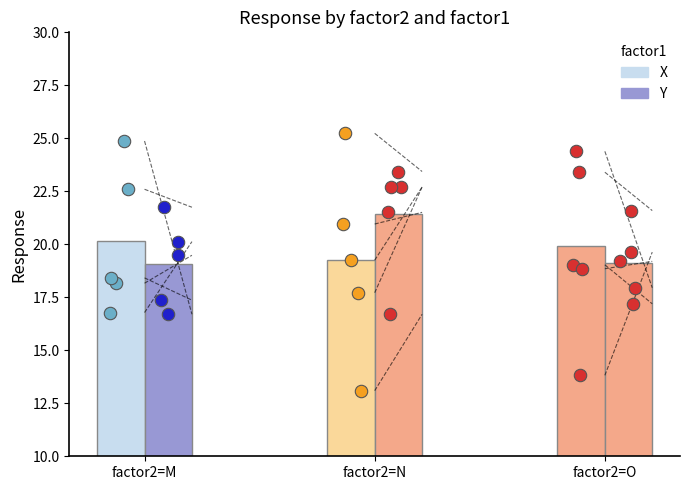

Is the value of dots_Y_O at factor2=O greater than the value of dots_Y_N at factor2=O?

No